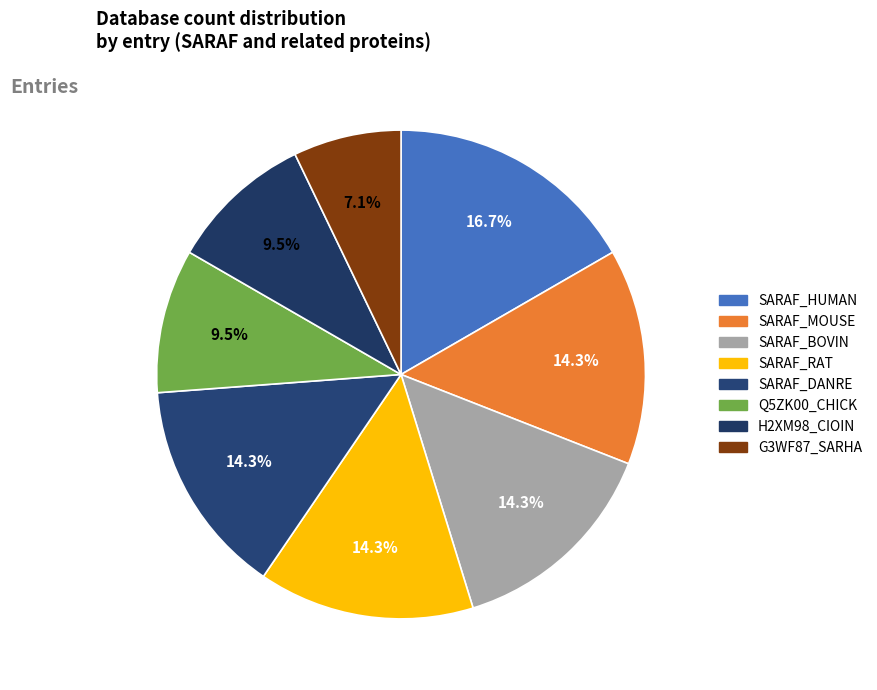

The SARAF_MOUSE slice represents 14% of the pie. True or false?

True